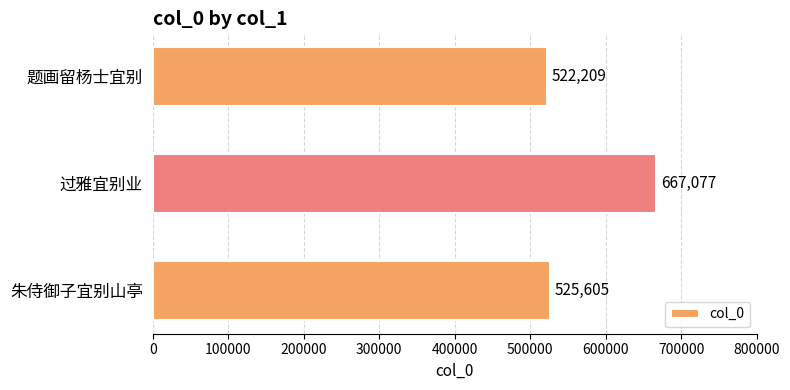

How many categories are shown in the chart?

3